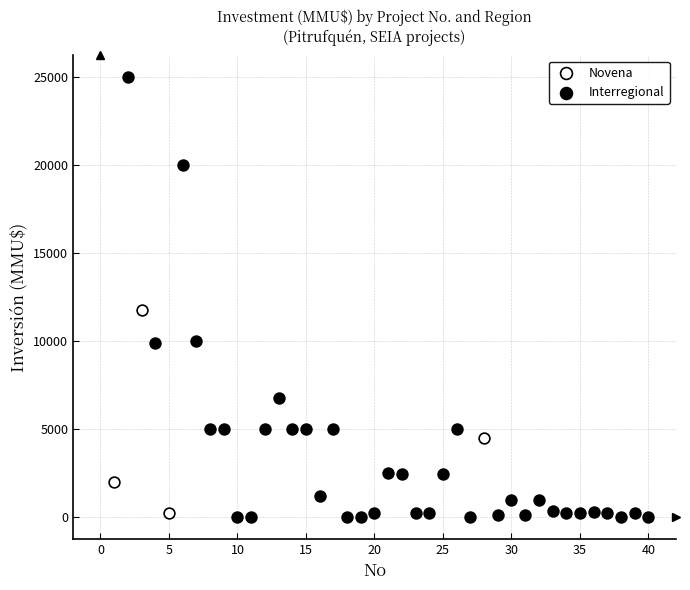

Which series contains the highest Y value?

Interregional